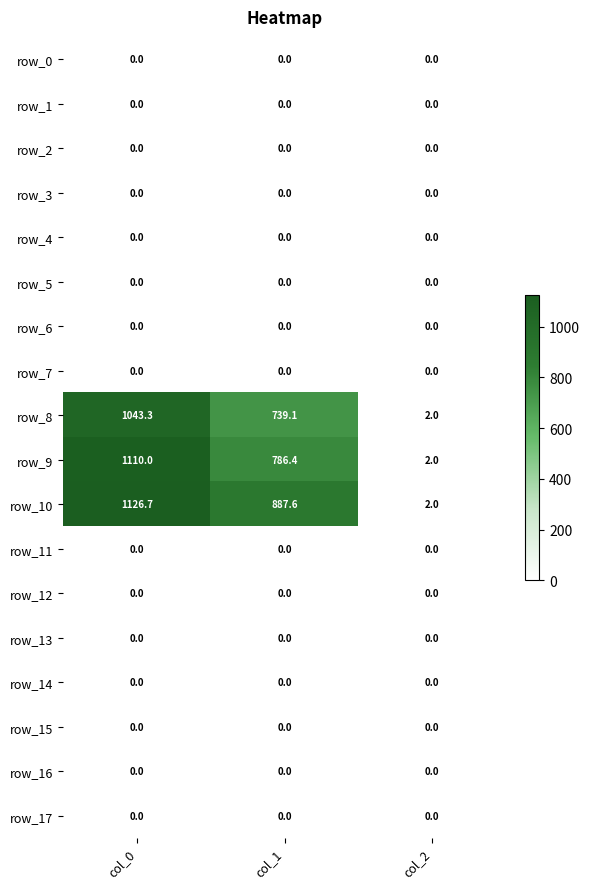

Is it true that row_6 equals 0.0 at col_2?

True